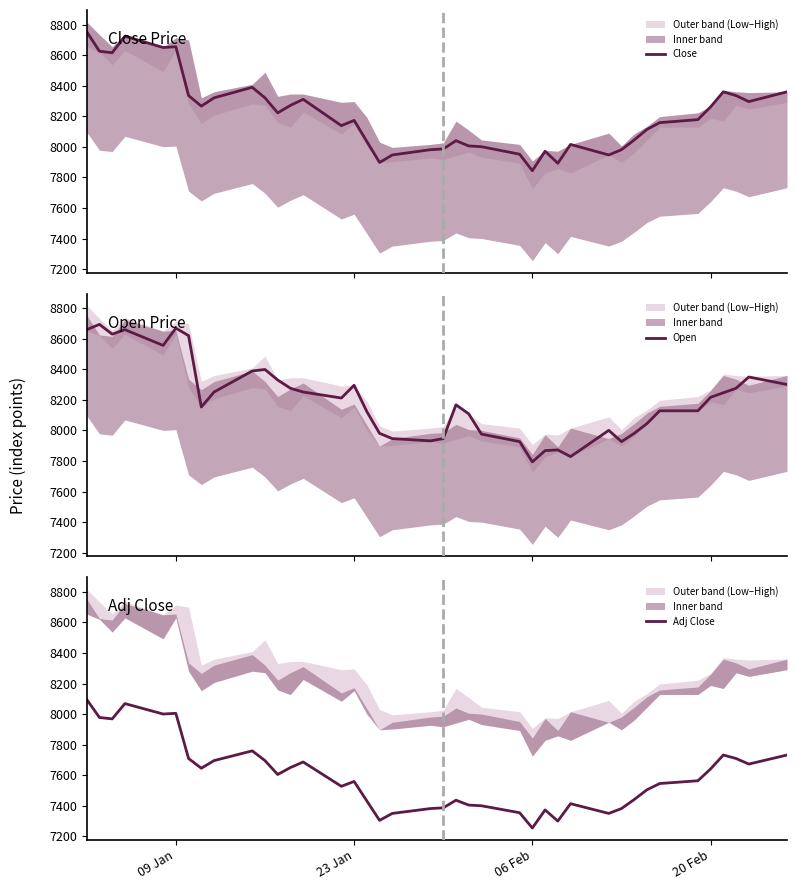

What is the highest value of the Close series?

8753.3